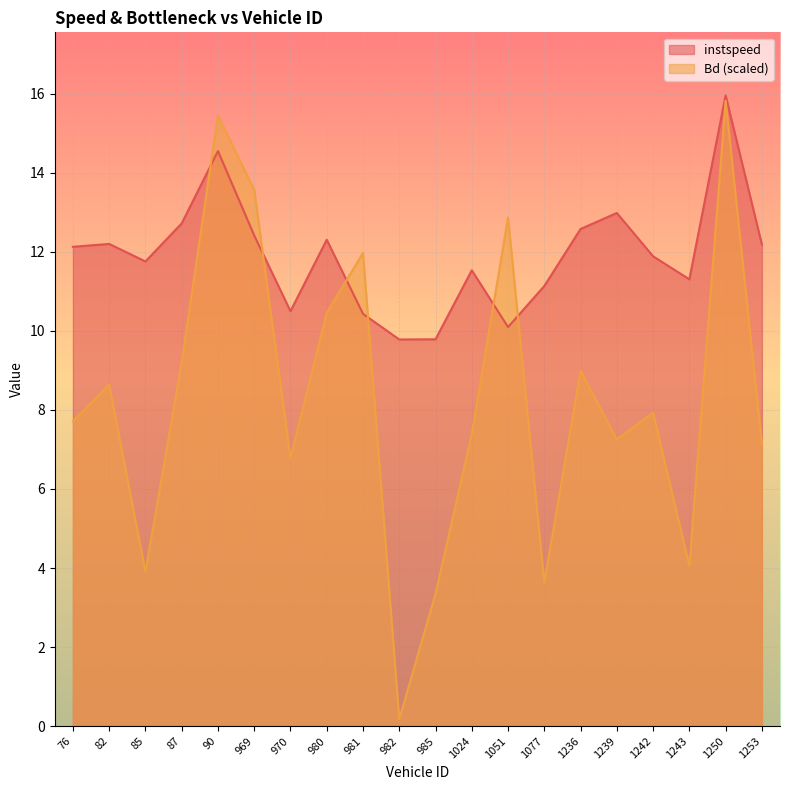

In Bd, how many points are higher than both neighbors (excluding endpoints)?

7